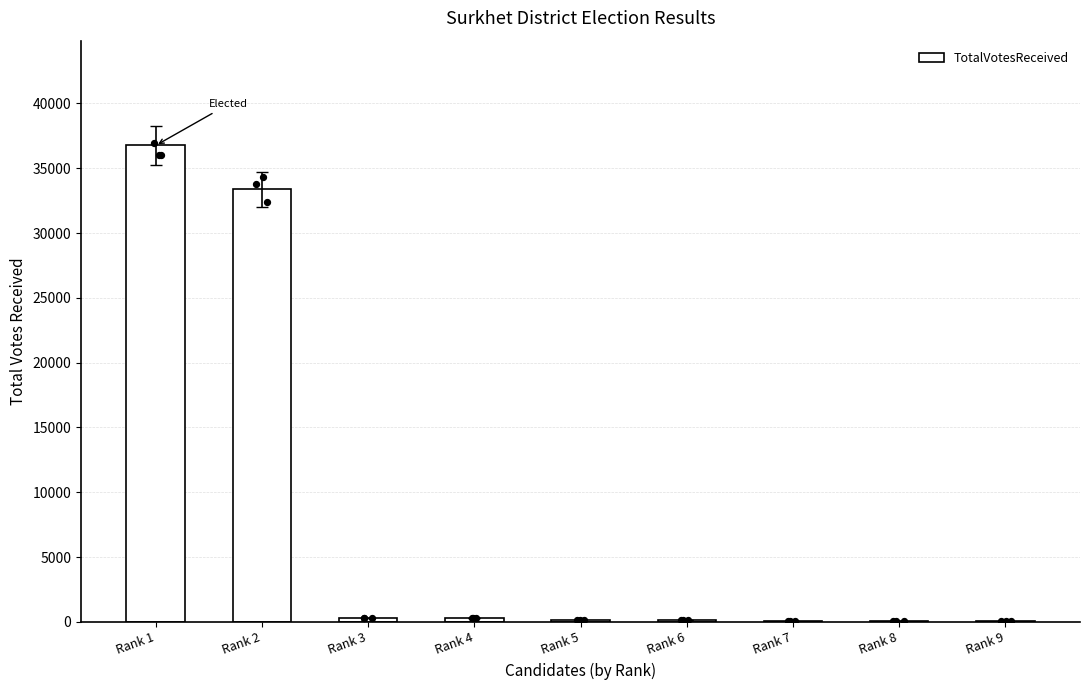

What is the ratio of the value at Rank 5 to the value at Rank 7?

1.9